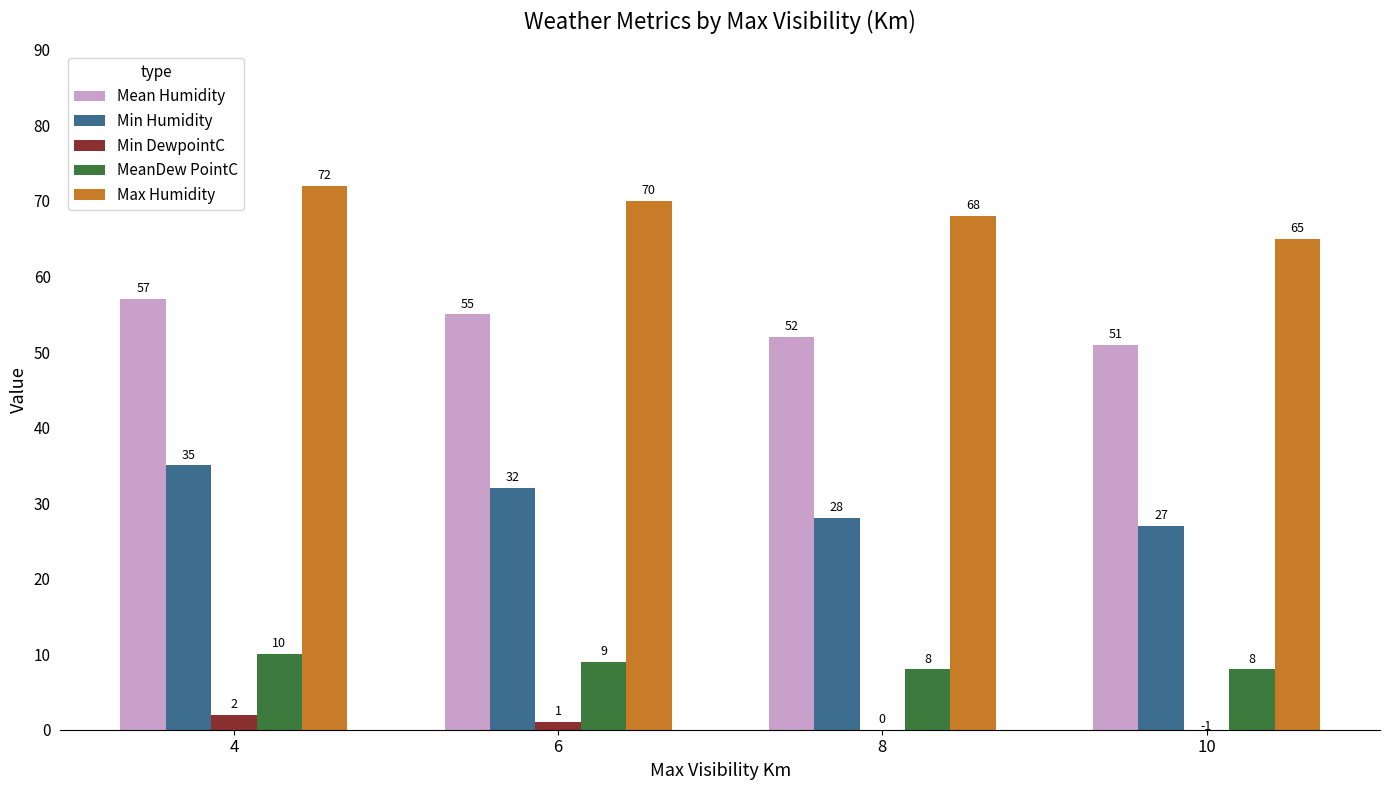

The Min Humidity series shows 49 at 8. True or false?

False